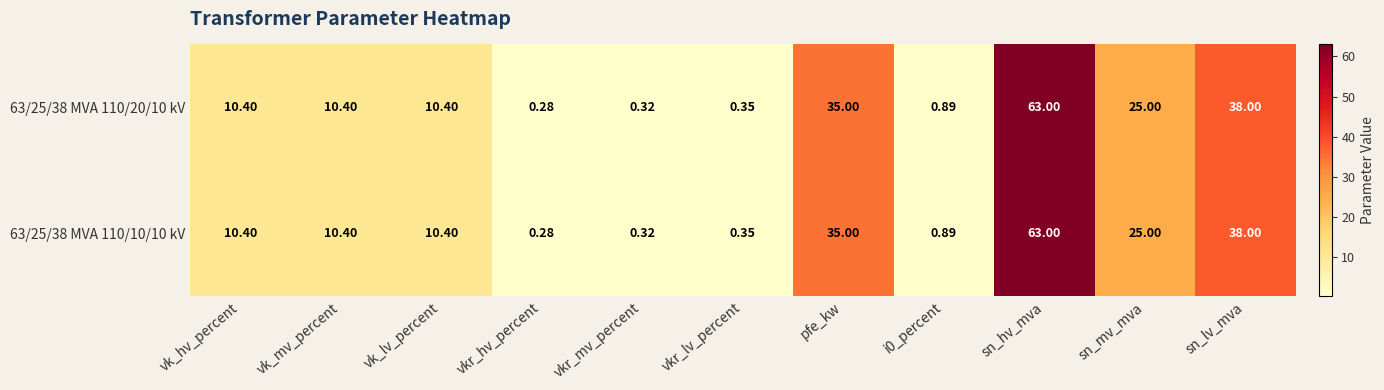

Where is 63/25/38 MVA 110/10/10 kV nearest to the value 31?

pfe_kw